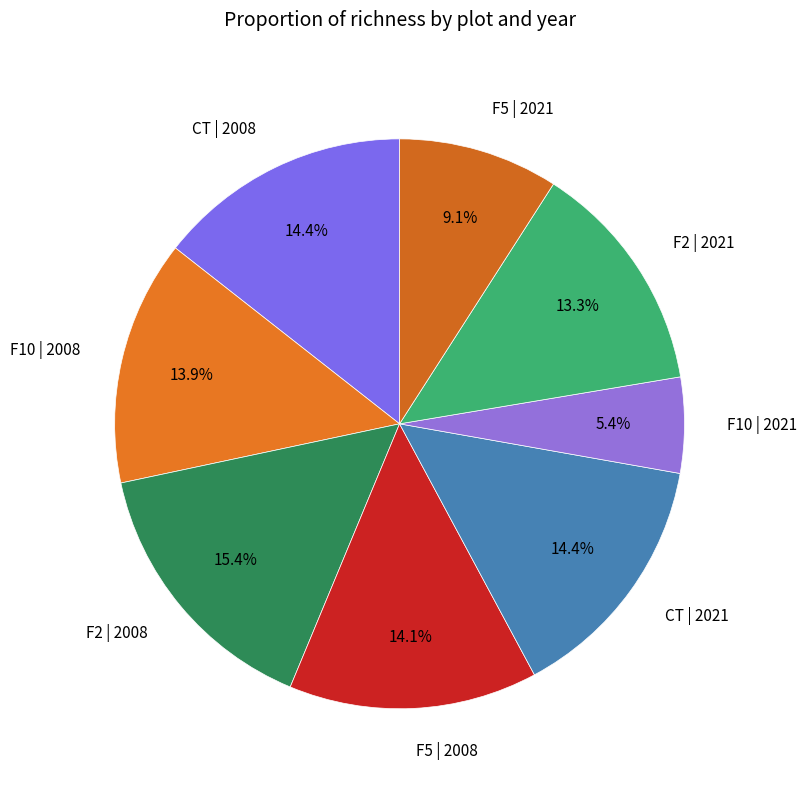

Does CT | 2008 represent more than half of the total?

No